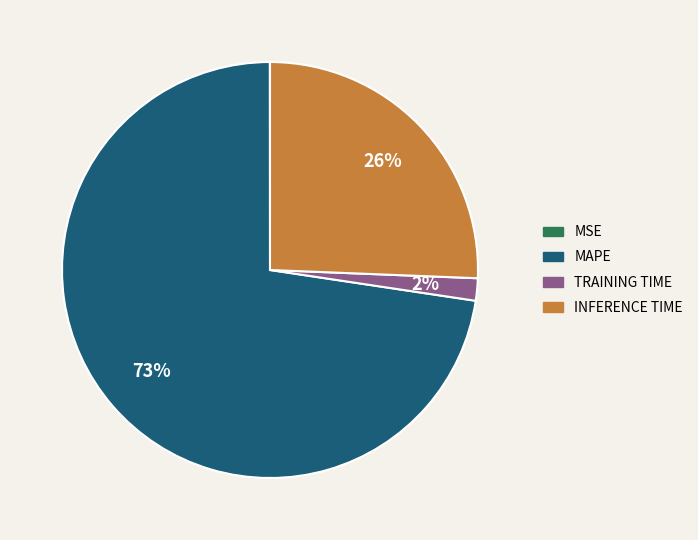

To the nearest percent, what is the average slice percentage?

25%